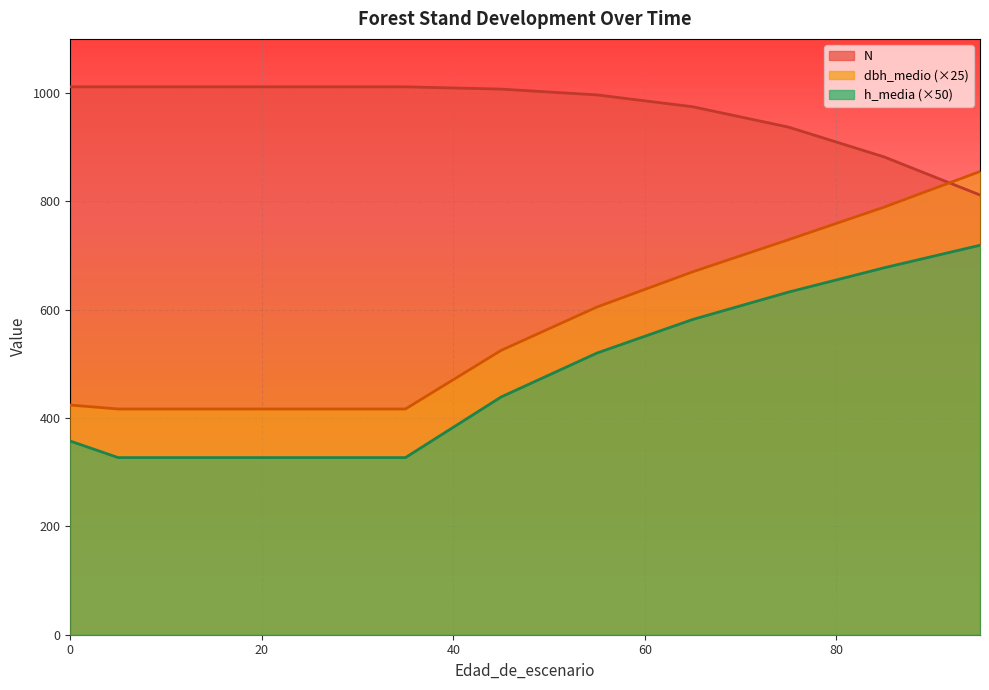

List the labels in order of dbh_medio value, largest first.

95, 85, 75, 65, 55, 45, 0, 5, 15, 25, 35